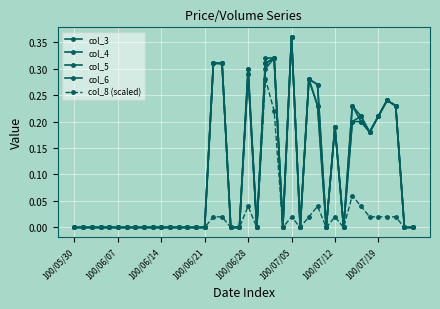

How many lines are shown in the chart?

5